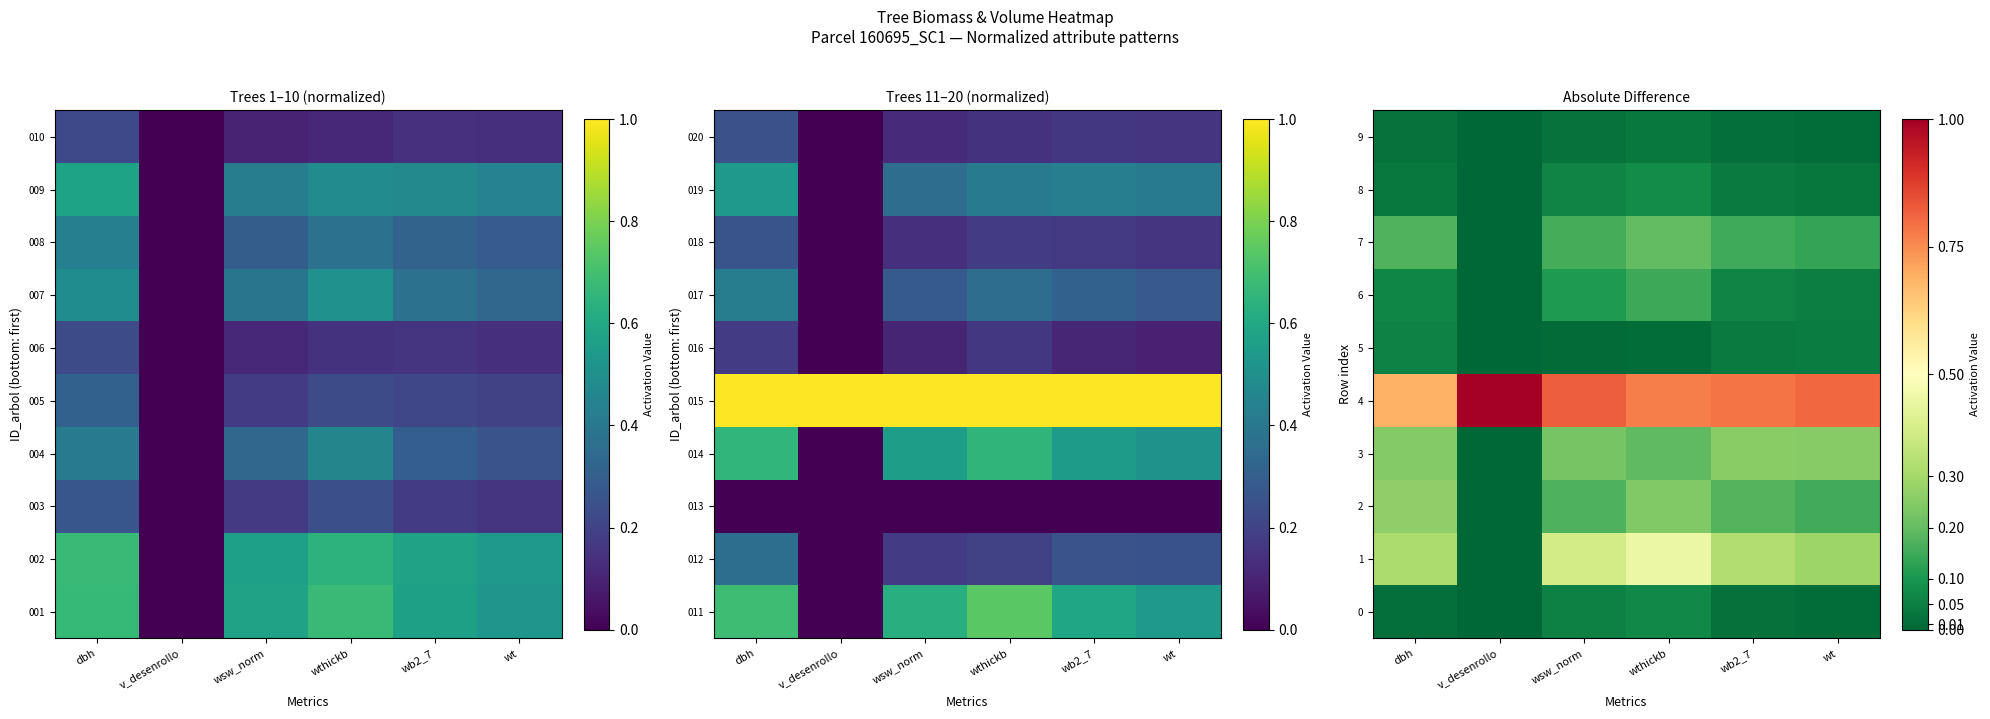

Which has a higher value, wsw_norm or dbh?

wsw_norm